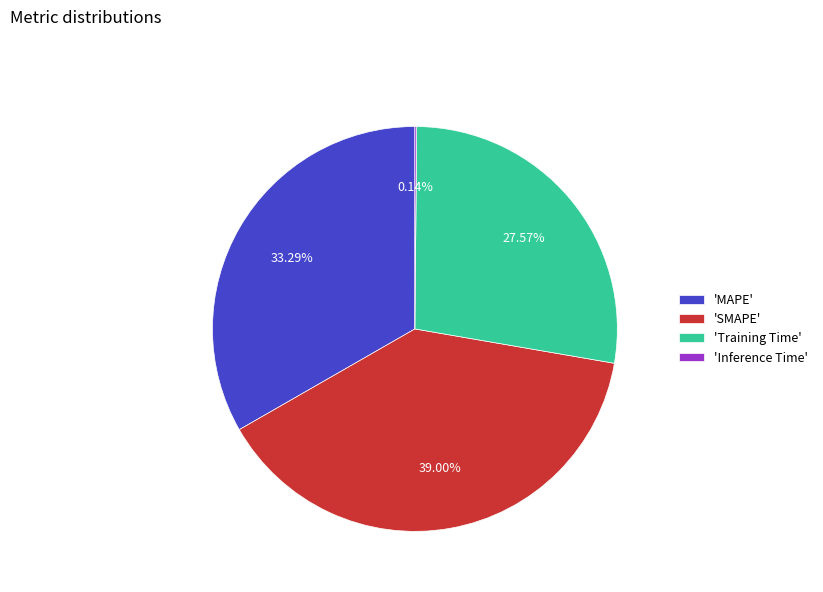

Approximately how many times larger is the value at 'MAPE' compared to 'SMAPE'?

0.9